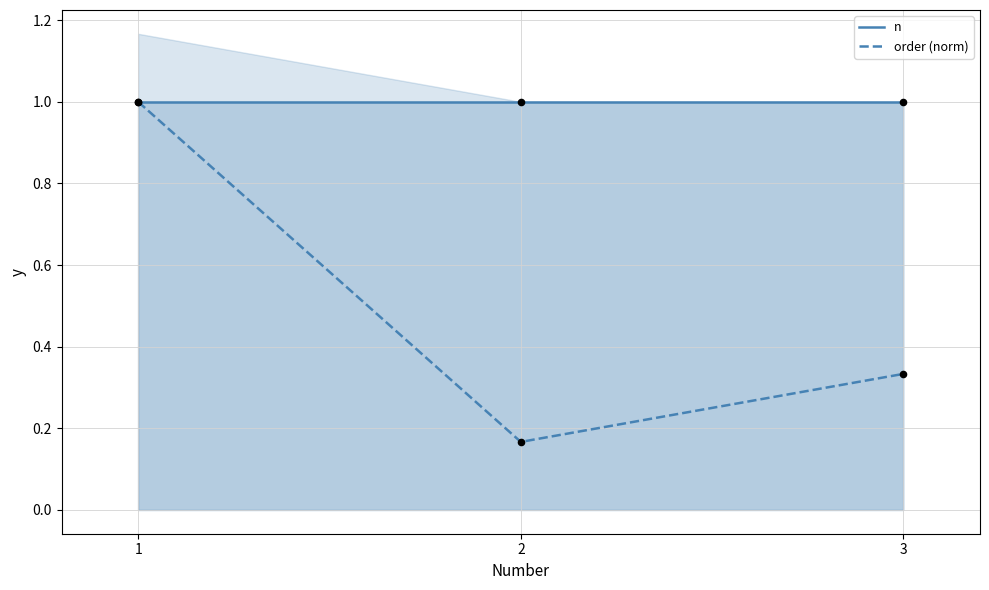

Which series contains the highest Y value?

n